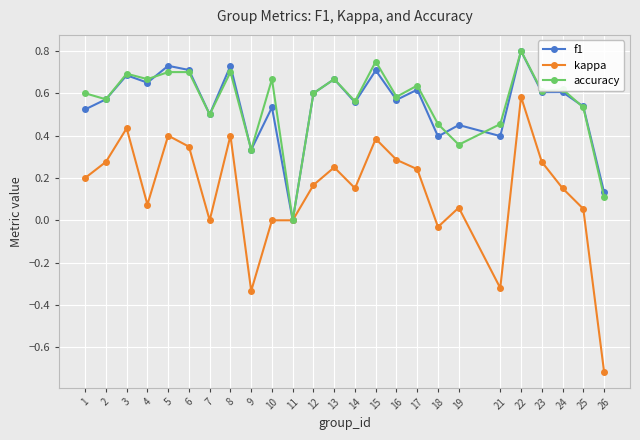

What is the smallest value displayed?

-0.7